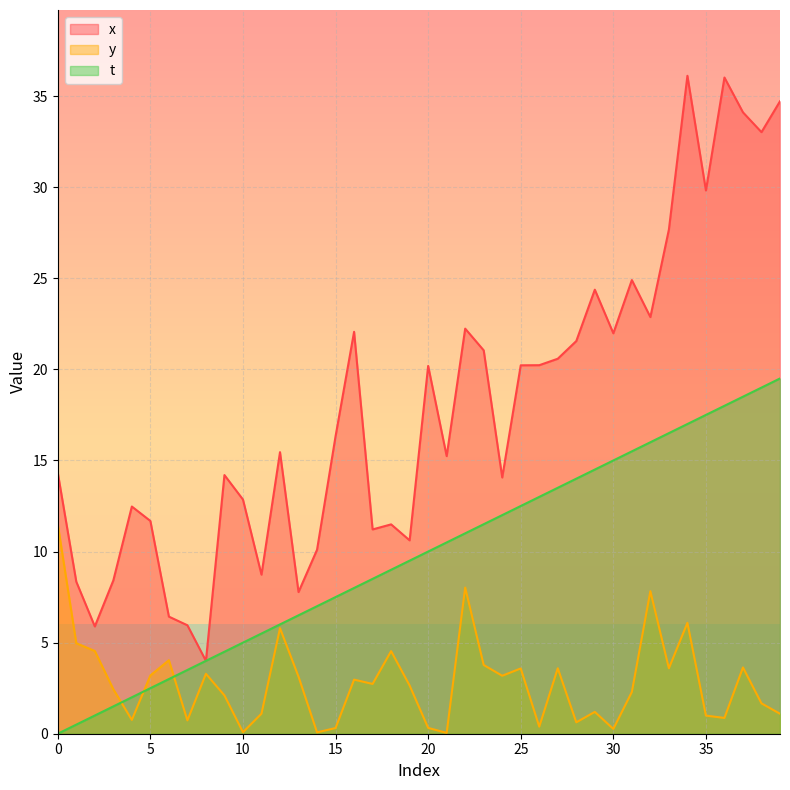

What is the total value across all series at 2?

11.4